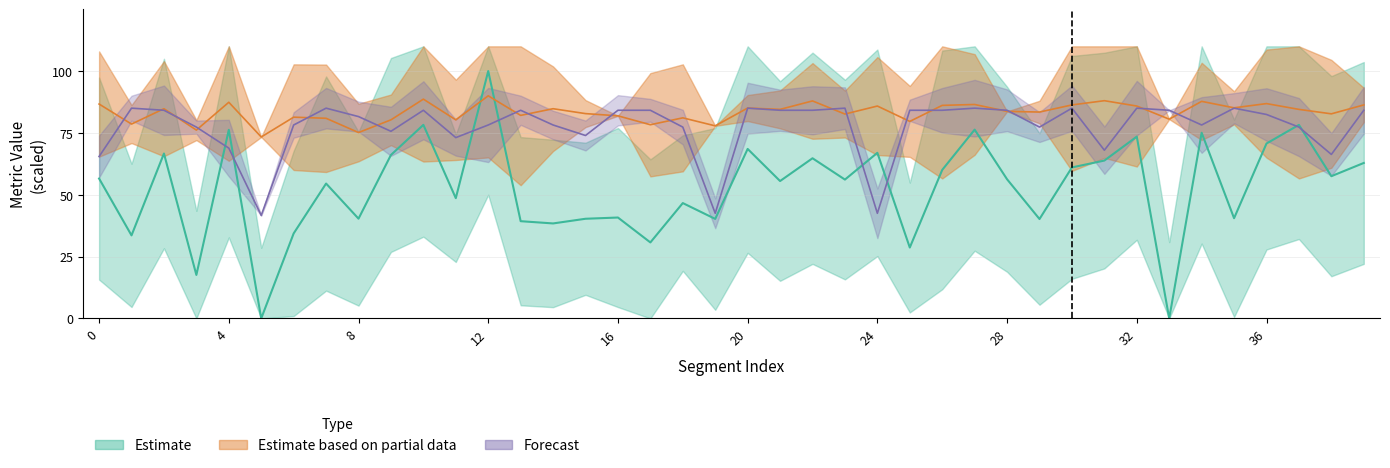

Reading left to right, transcribe all the data shown in this chart.

metric_SacreBLEU_bleu: 56.5	33.6	66.7	17.6	76.2	0.0	34.4	54.5	40.3	66.1	78.2	48.6	100.0	39.3	38.4	40.3	40.8	30.7	46.6	40.2	68.5	55.5	64.8	56.1	67.0	28.7	60.0	76.3	56.2	40.2	61.0	63.8	73.5	0.0	75.1	40.5	70.7	78.2	57.5	62.9
metric_BERT_SCORE: 86.7	78.6	84.8	76.1	87.4	73.4	81.4	80.9	75.2	80.3	88.7	80.3	90.0	82.1	84.8	82.8	81.9	78.3	81.1	77.9	85.0	84.5	87.9	82.6	85.9	79.7	86.1	86.5	83.7	83.4	86.3	88.0	85.9	80.5	87.8	85.1	86.9	84.5	82.7	86.3
Score: 65.5	85.0	84.1	77.3	68.8	41.6	78.2	85.0	81.6	75.6	84.1	73.1	78.2	84.1	78.2	74.0	84.1	84.1	77.3	42.5	85.0	84.1	84.1	85.0	42.5	84.1	84.1	85.0	84.1	77.3	85.0	68.0	85.0	84.1	78.2	85.0	82.5	77.3	66.3	84.1